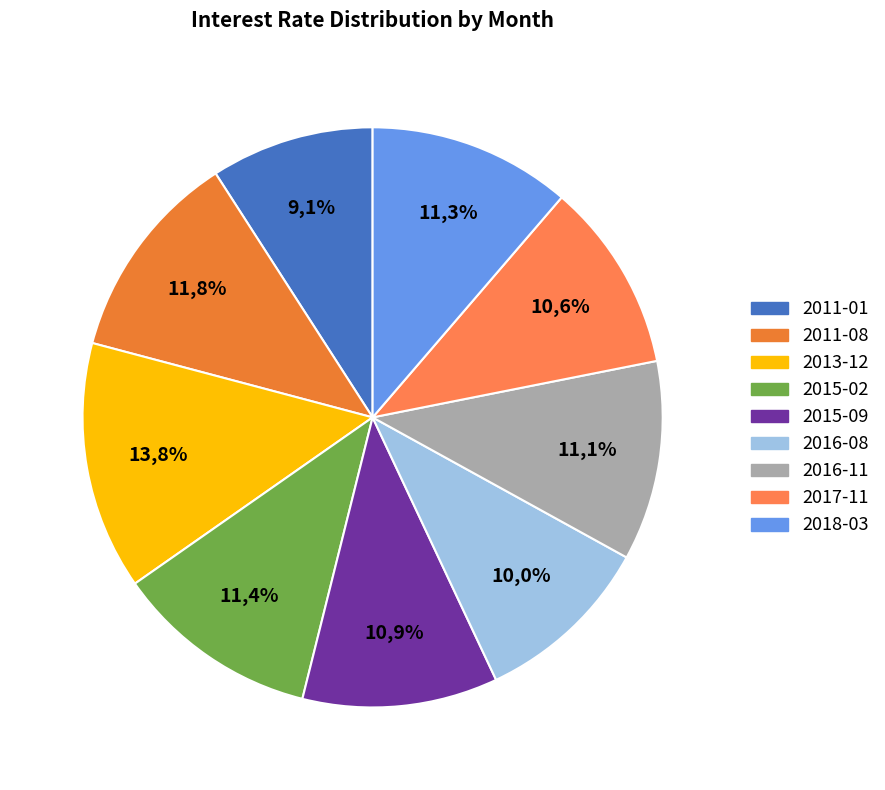

To the nearest percent, what portion does 2016-08 represent?

10%